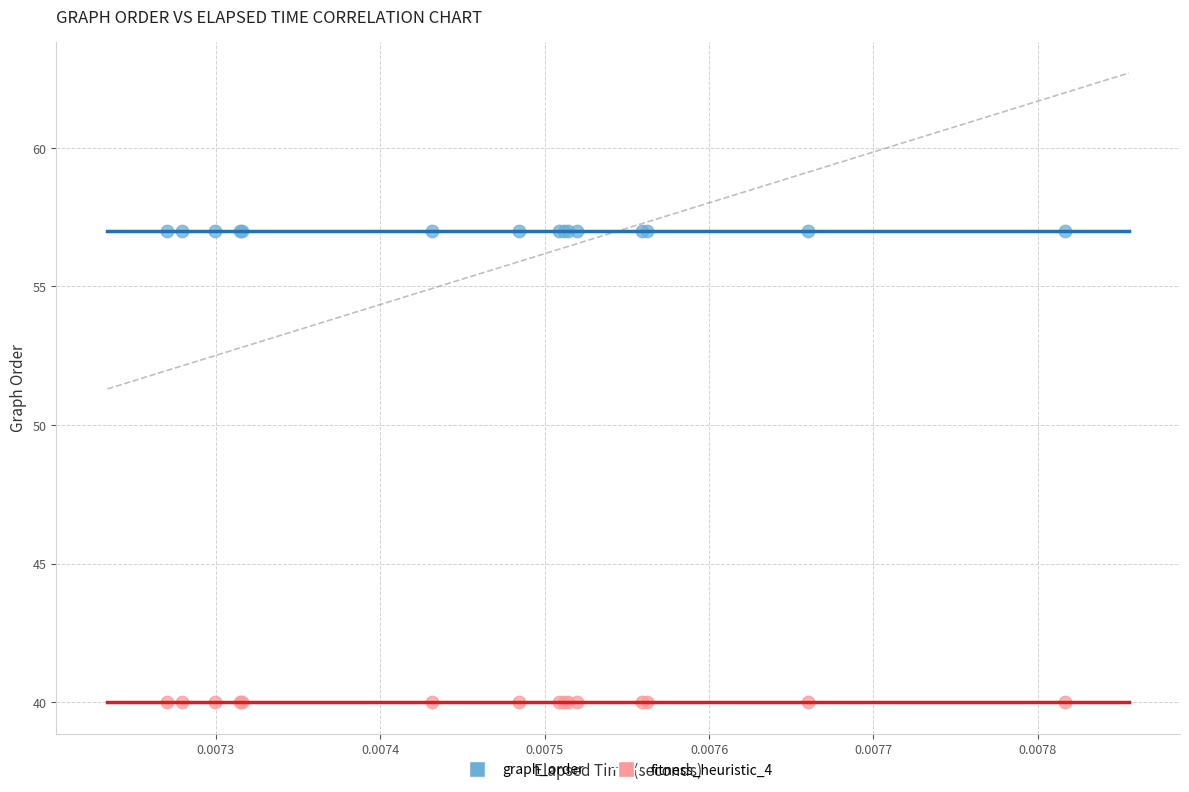

Which series reaches the minimum Y coordinate?

fitness_heuristic_4